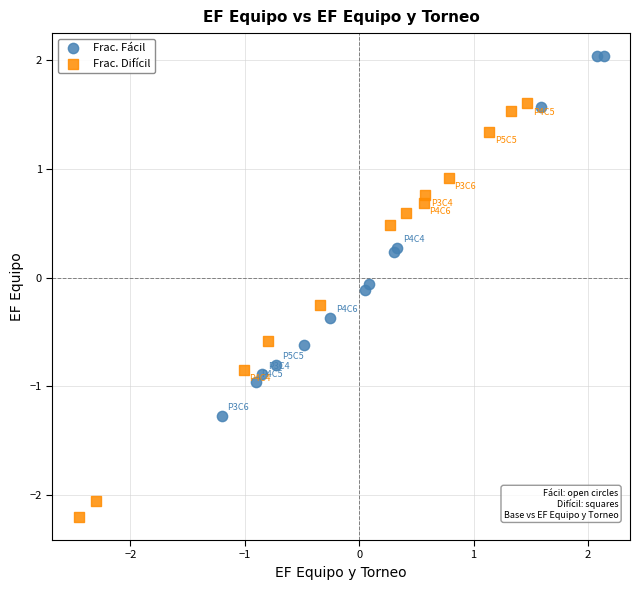

Which series reaches the maximum Y coordinate?

Frac. Fácil